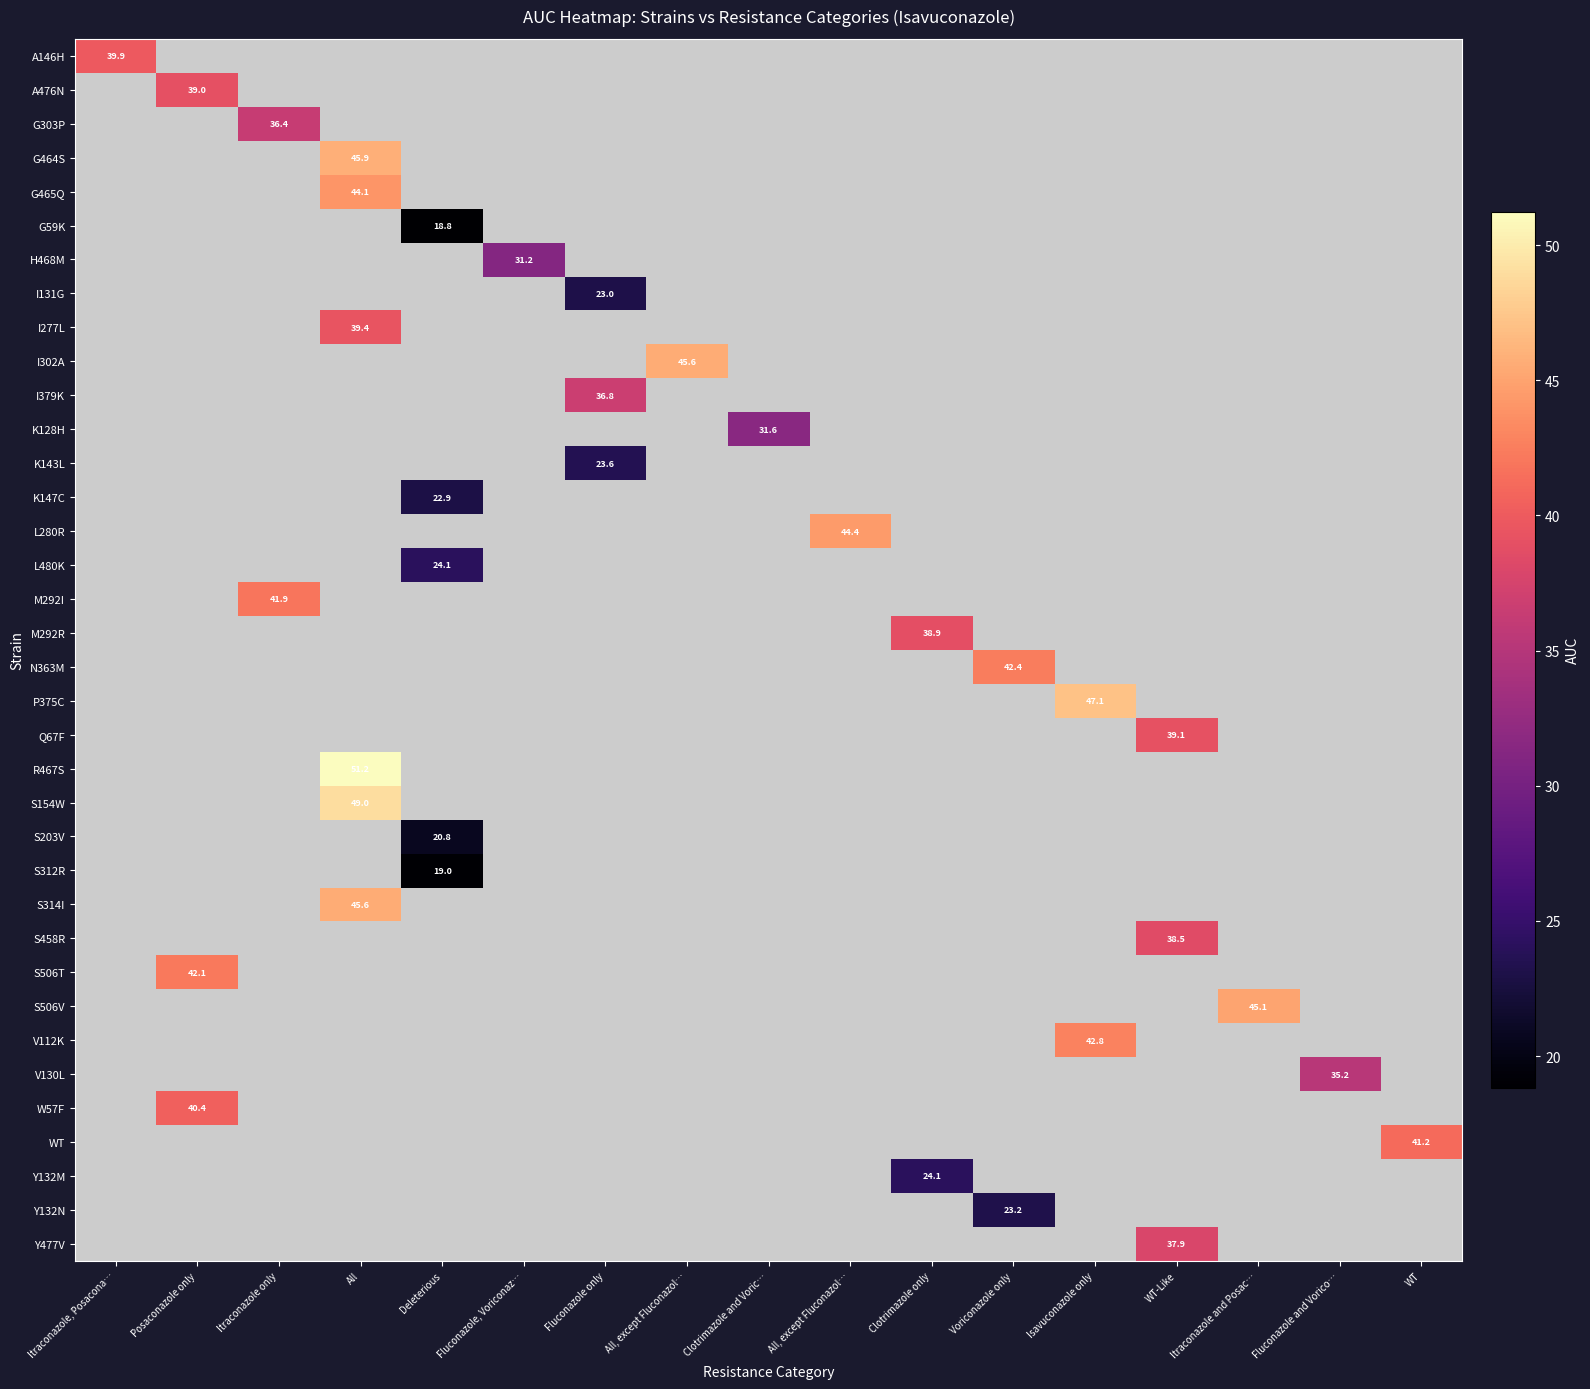

Which label corresponds to the largest value in the chart?

All